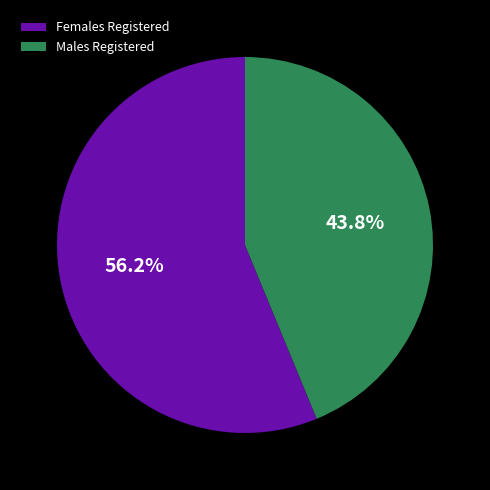

Does Males Registered represent more than half of the total?

No